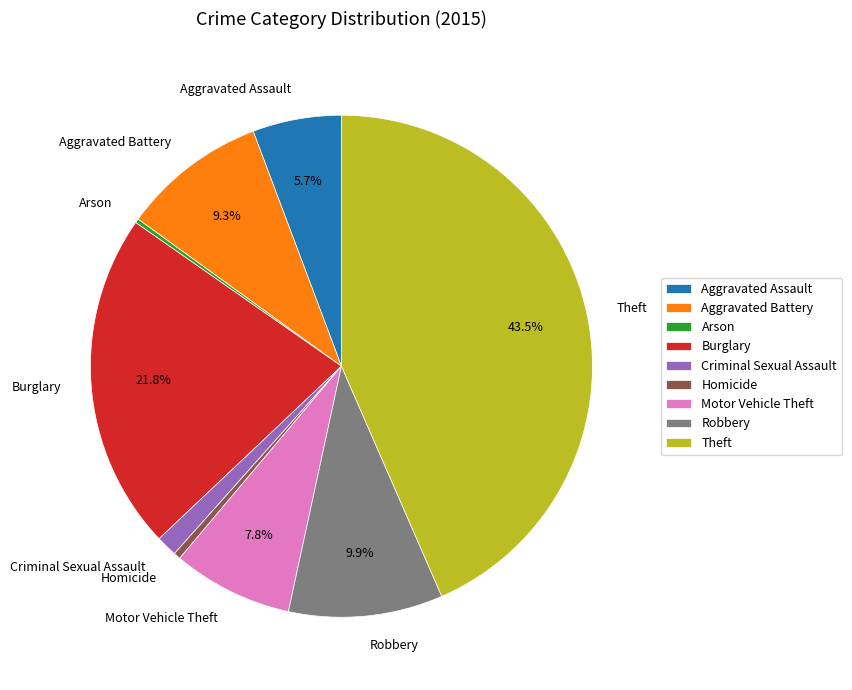

What is the ratio of the value at Aggravated Battery to the value at Motor Vehicle Theft?

1.2